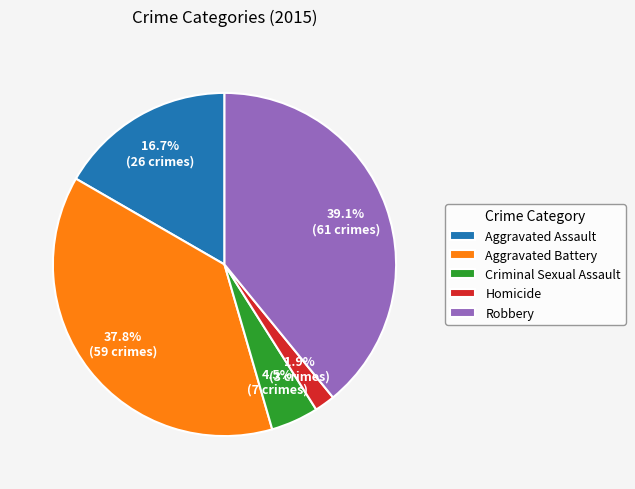

Is it true that Aggravated Battery is 38% of the pie?

True